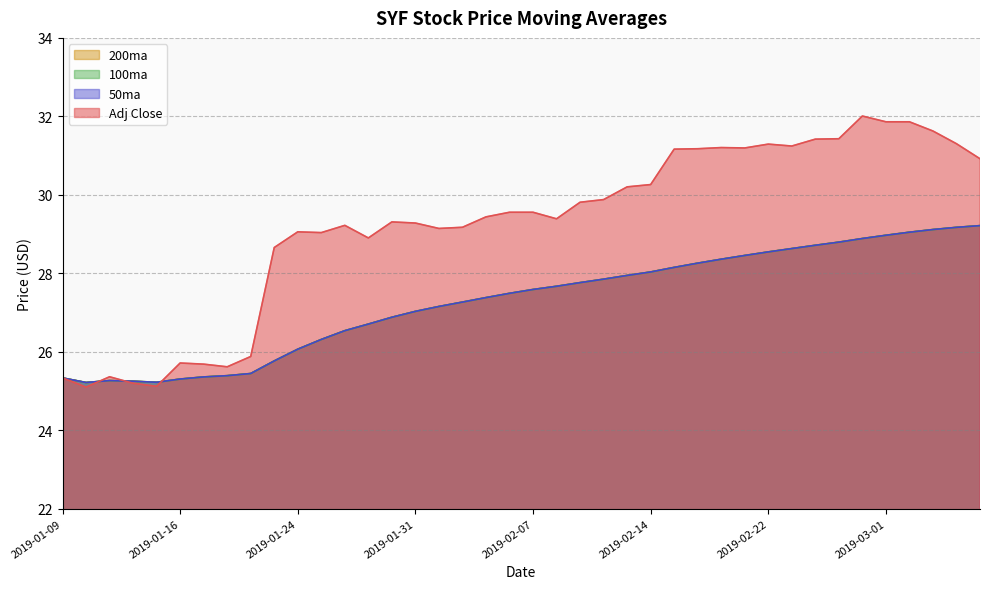

At which category does 200ma reach its first local valley?

2019-01-10